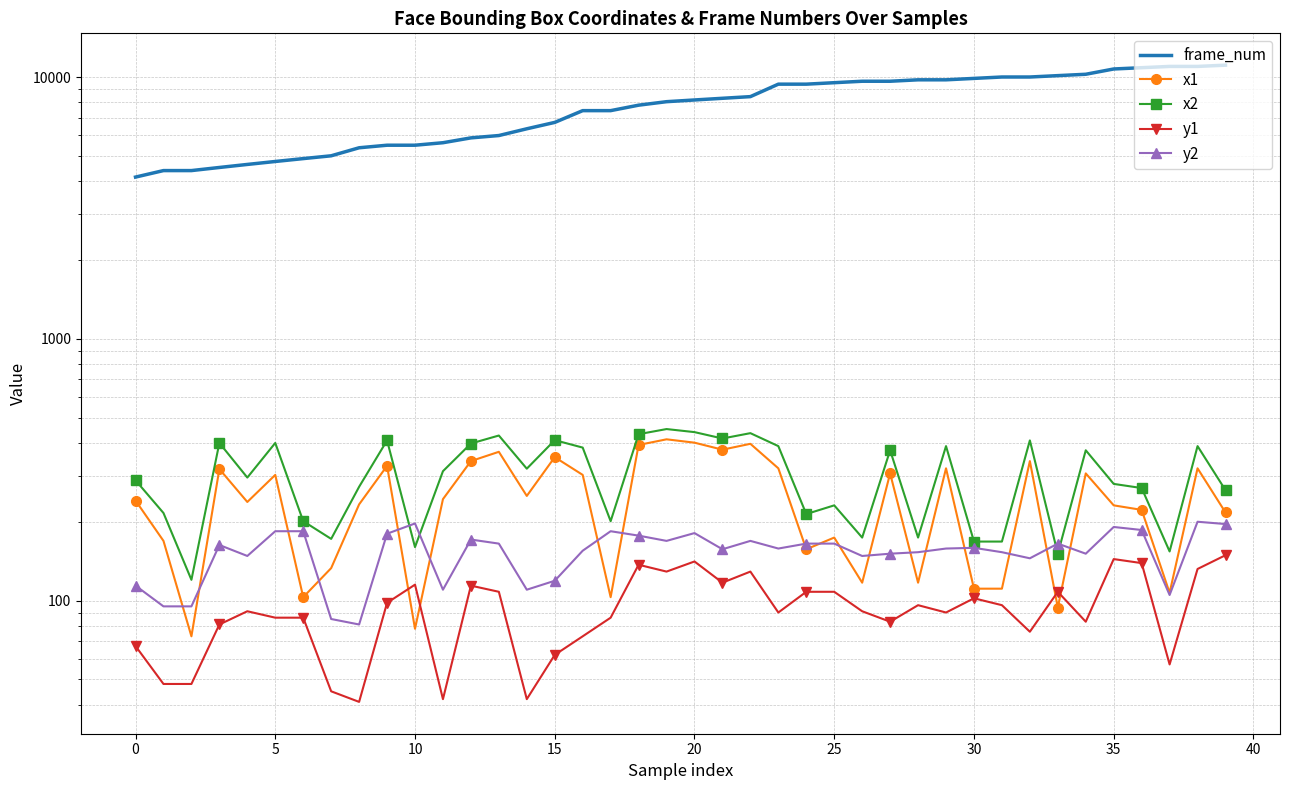

How many lines are shown in the chart?

5